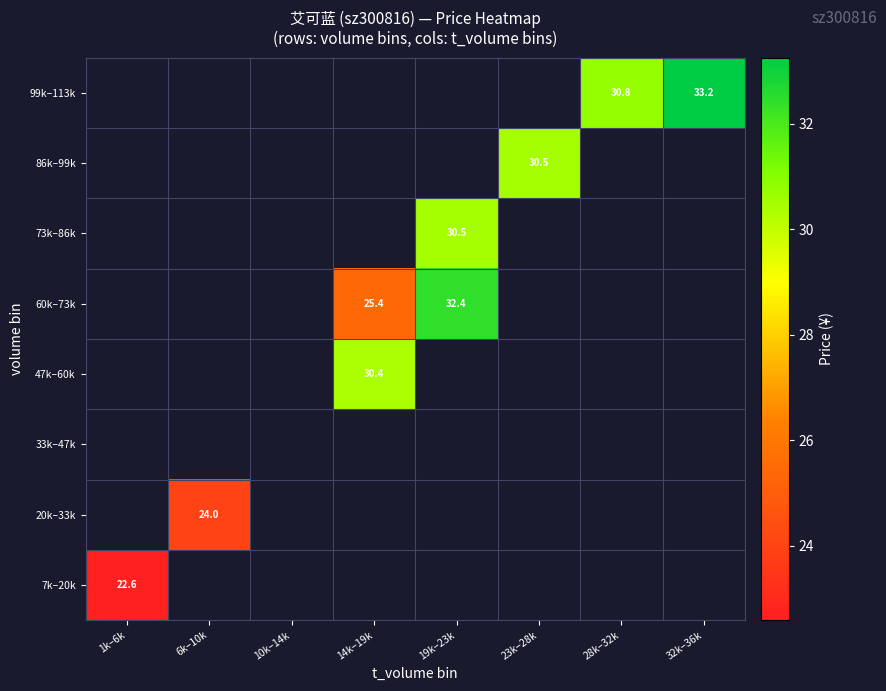

At which category does the chart reach its minimum across all series?

1k–6k